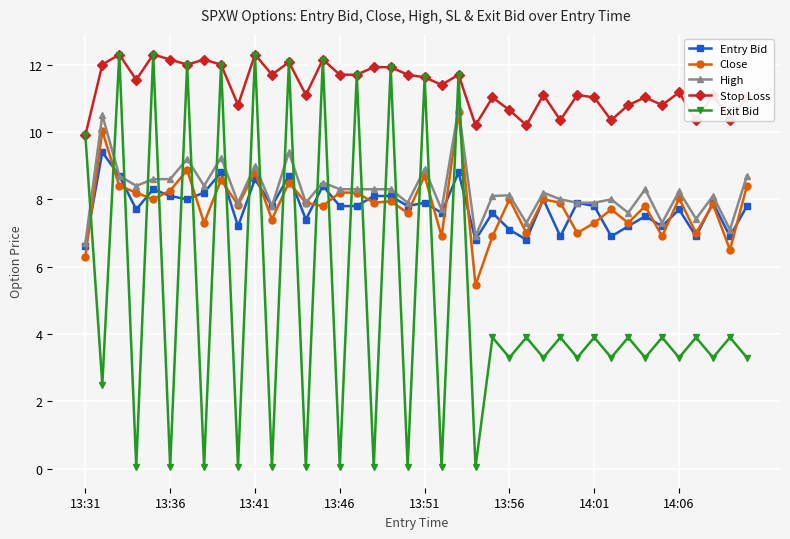

Which series has the largest range (max minus min)?

Exit Bid